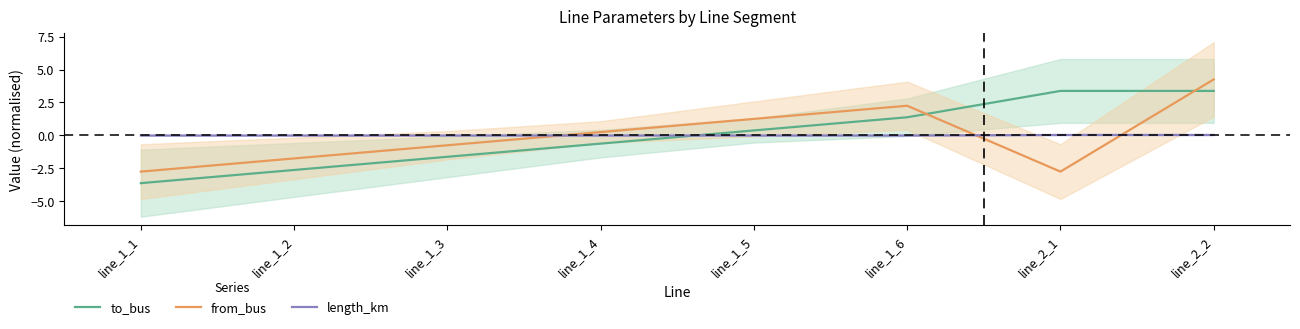

Between line_2_1 and line_1_3, which is larger?

line_2_1